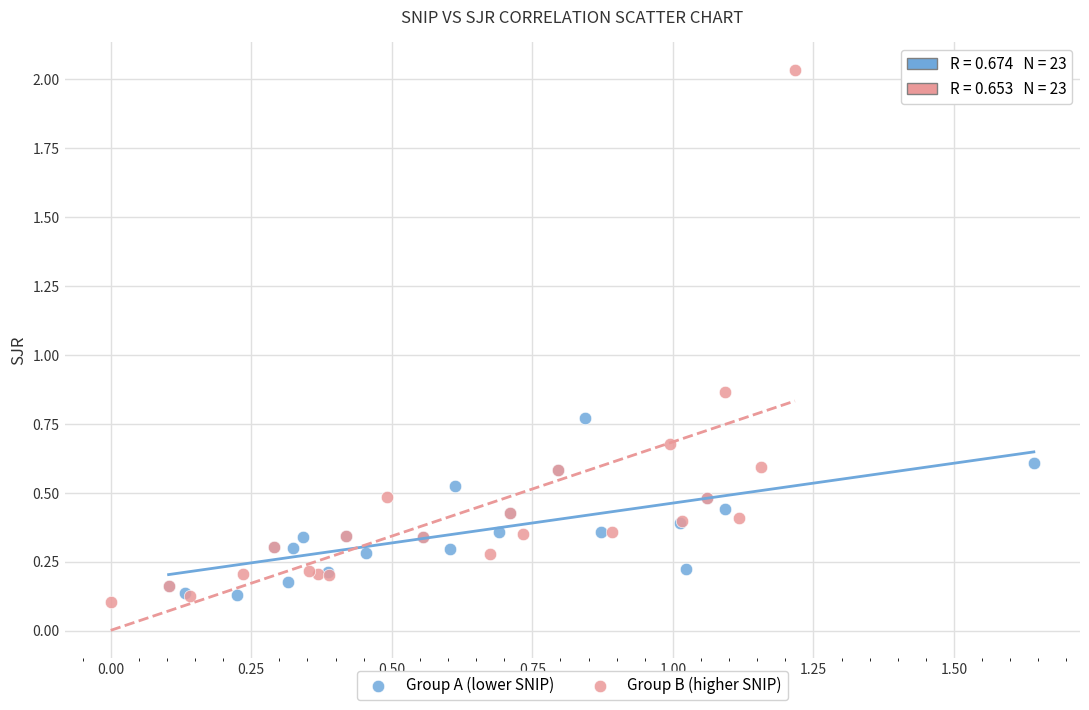

Which series reaches the minimum Y coordinate?

Group B (higher SNIP)